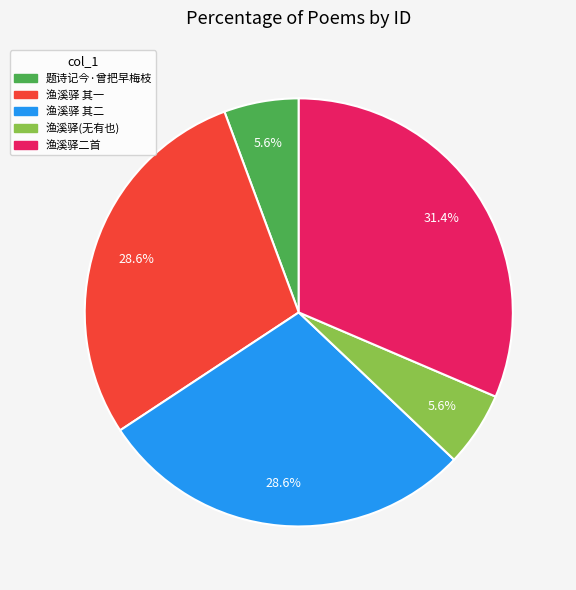

Is there a majority slice in this chart?

No